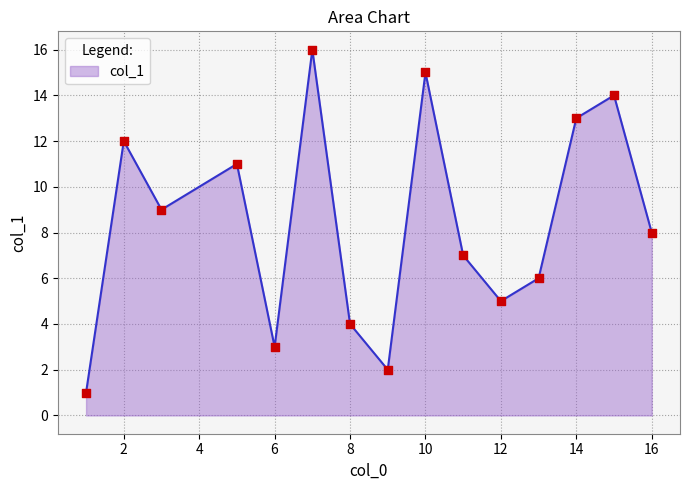

What is the difference between the maximum and minimum values?

15